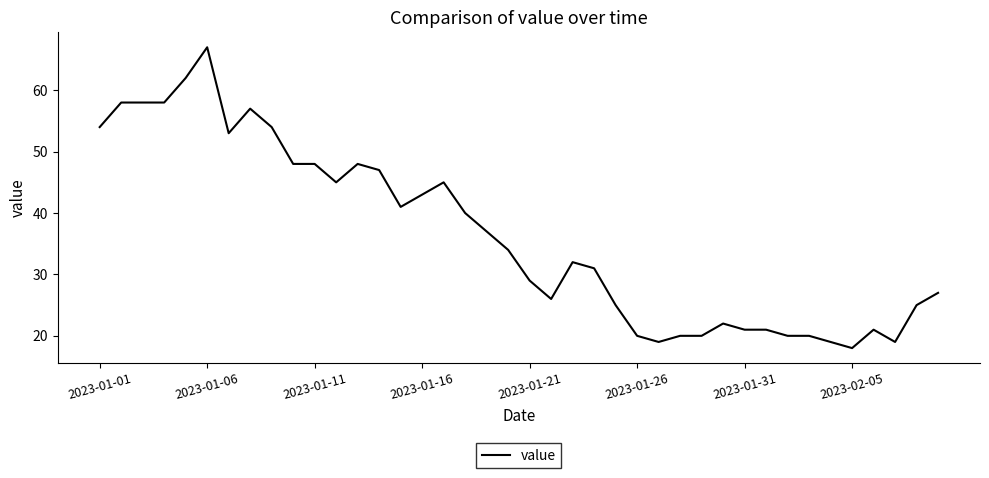

What is the smallest value displayed?

18